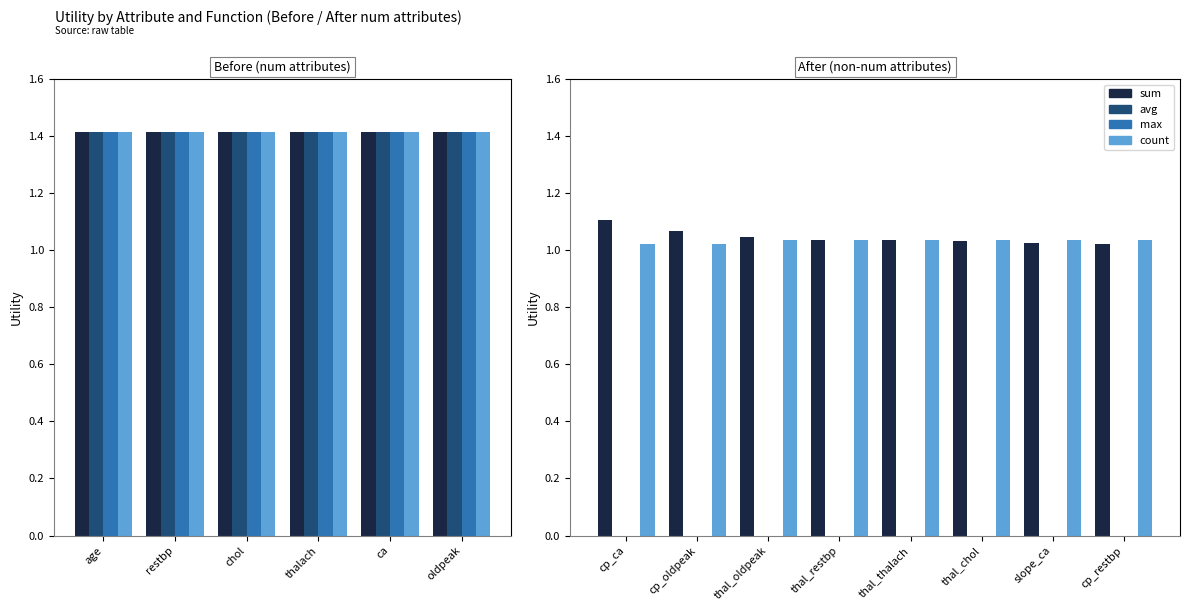

Is the value of avg at cp_restbp greater than the value of max at slope_ca?

No